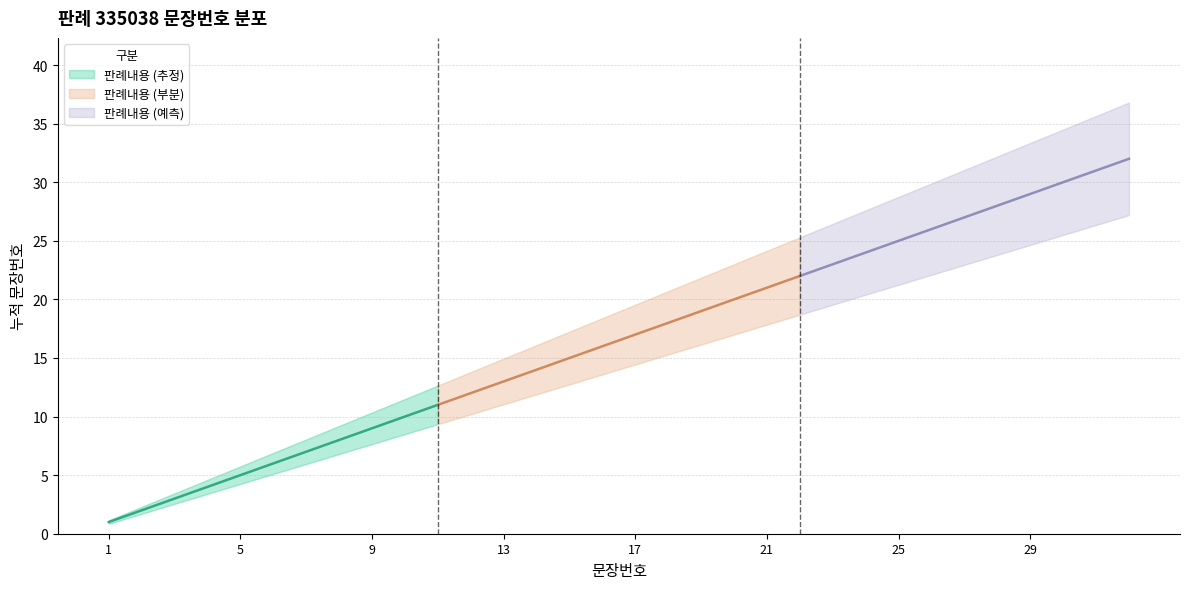

List the labels in order of value, smallest first.

1, 2, 3, 4, 5, 6, 7, 8, 9, 10, 11, 12, 13, 14, 15, 16, 17, 18, 19, 20, 21, 22, 23, 24, 25, 26, 27, 28, 29, 30, 31, 32